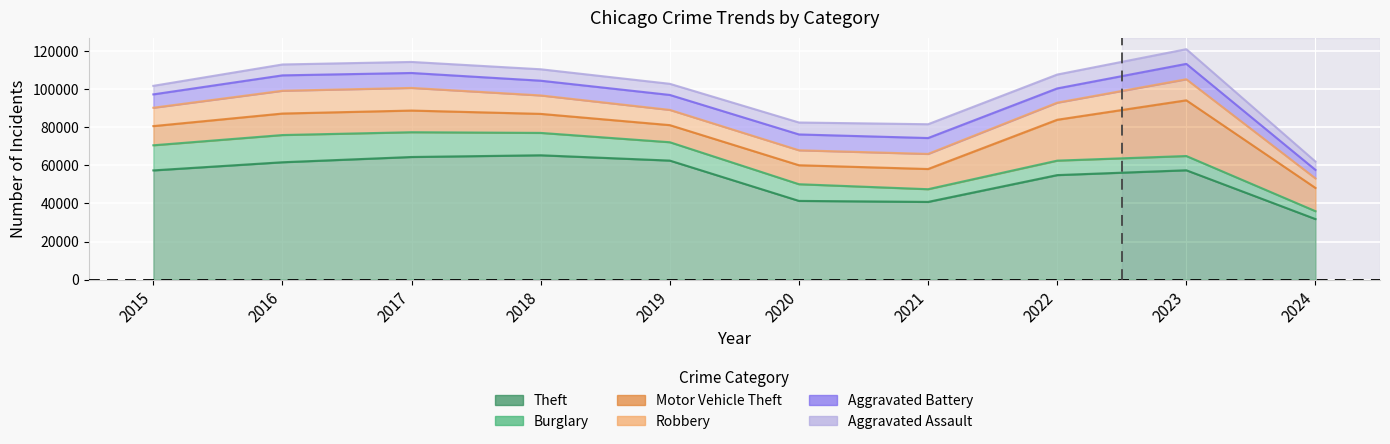

Reading left to right, what are all the values shown in this chart?

Theft: 2015=57351	2016=61623	2017=64386	2018=65289	2019=62495	2020=41335	2021=40811	2022=54879	2023=57415	2024=31801
Burglary: 2015=13184	2016=14289	2017=13001	2018=11747	2019=9638	2020=8758	2021=6662	2022=7593	2023=7482	2024=4135
Motor Vehicle Theft: 2015=10068	2016=11285	2017=11380	2018=9985	2019=8977	2020=9959	2021=10603	2022=21461	2023=29245	2024=12198
Robbery: 2015=9638	2016=11960	2017=11880	2018=9681	2019=7995	2020=7855	2021=7920	2022=8962	2023=11055	2024=5016
Aggravated Battery: 2015=7019	2016=8086	2017=7845	2018=7735	2019=7858	2020=8320	2021=8347	2022=7491	2023=8079	2024=4465
Aggravated Assault: 2015=4480	2016=5713	2017=5793	2018=6001	2019=5841	2020=6265	2021=7242	2022=7280	2023=7710	2024=4371